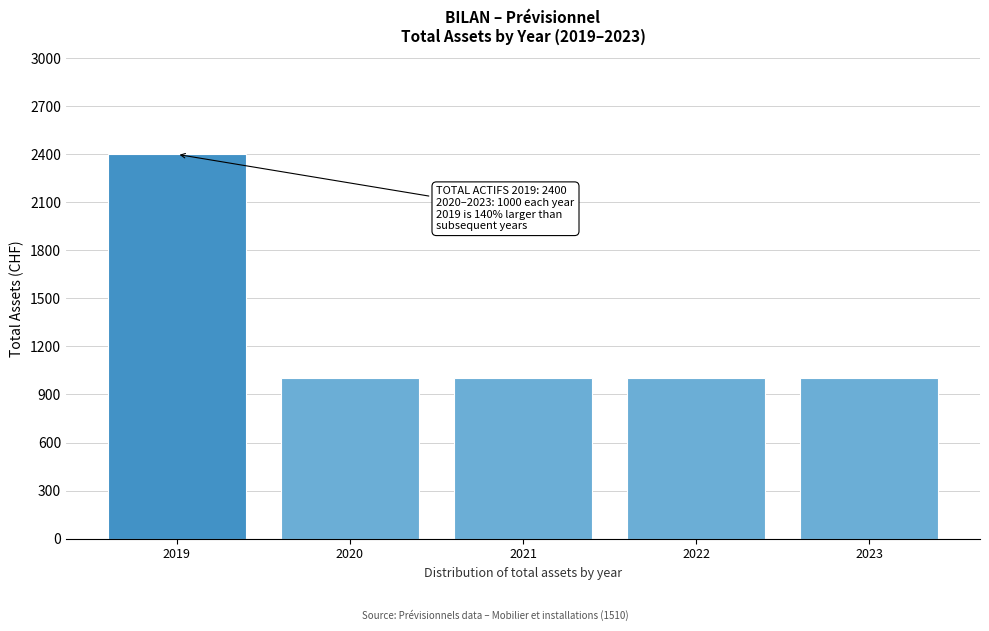

Reading left to right, extract all data points from this chart.

2019=2400	2020=1000	2021=1000	2022=1000	2023=1000